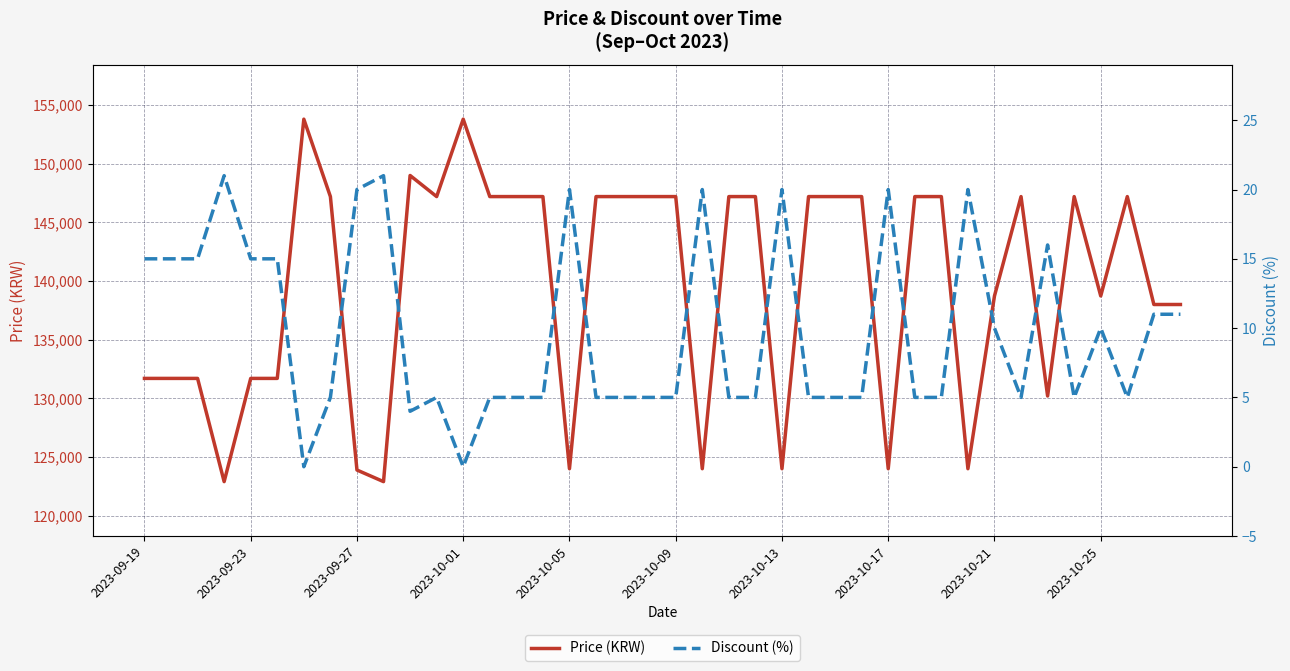

The value of Price (KRW) at 2023-10-17 is 208074. True or false?

False